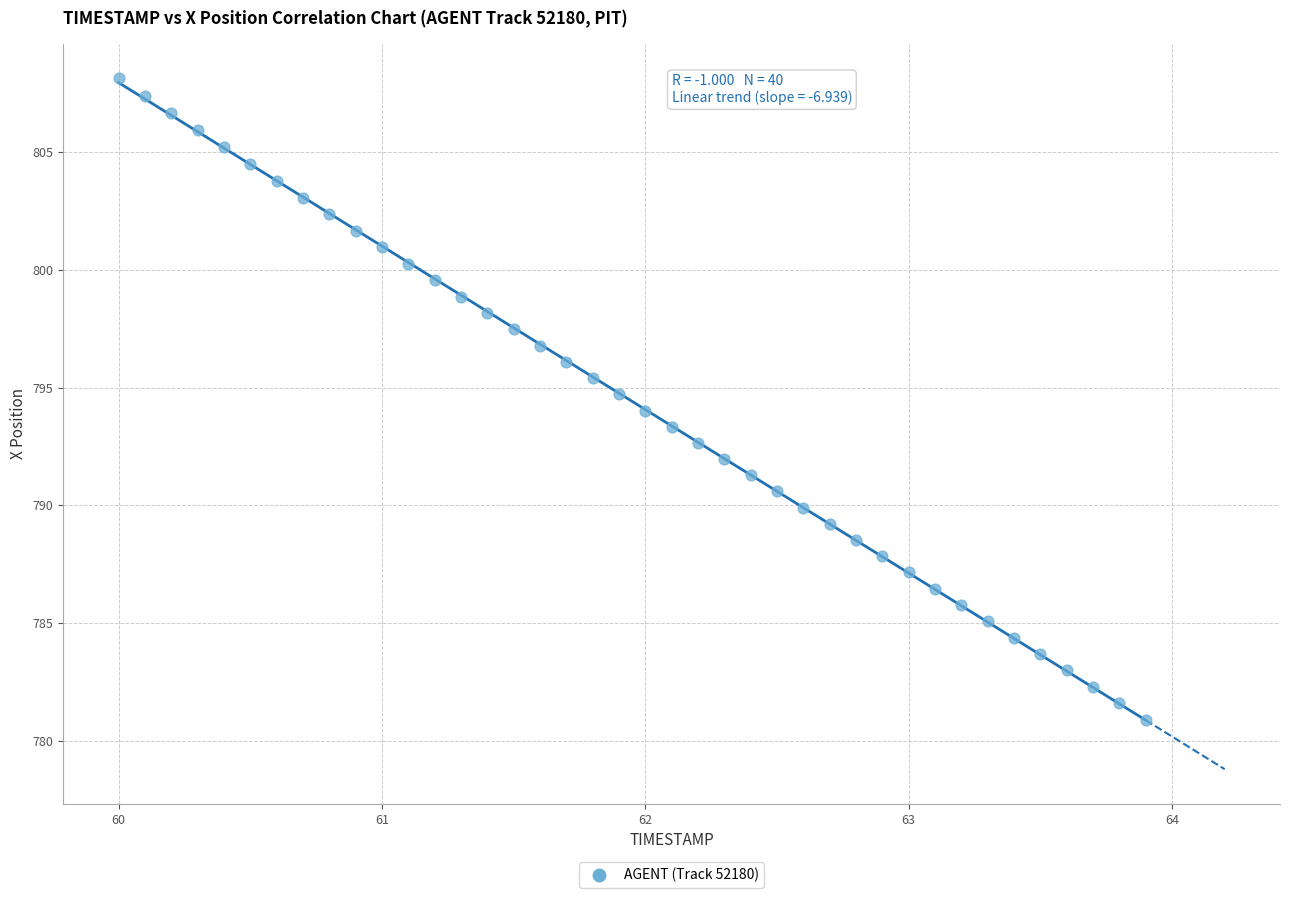

What is the range of Y values (max minus min)?

27.2